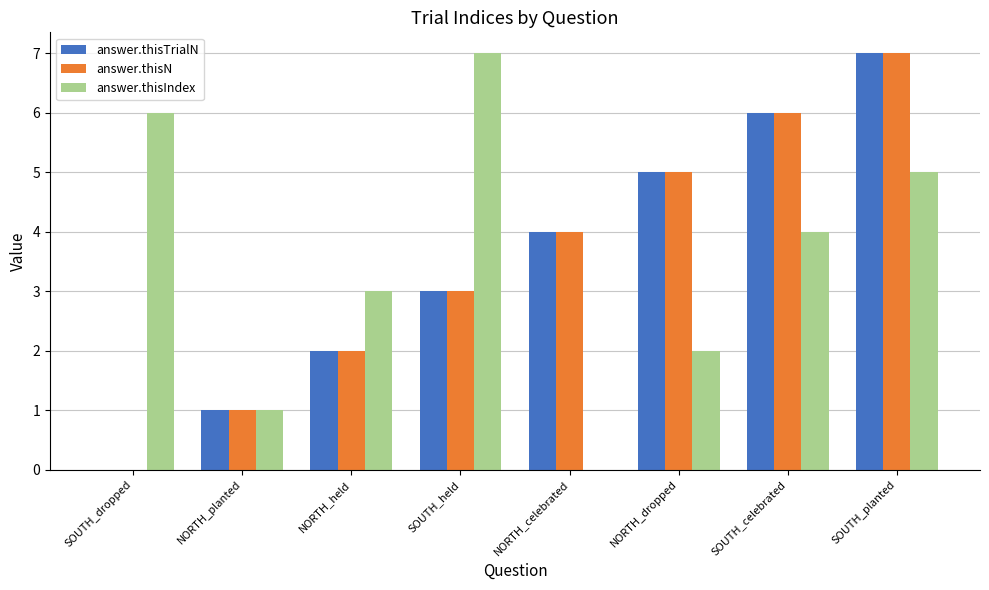

How many positive values does the answer.thisN series have?

7